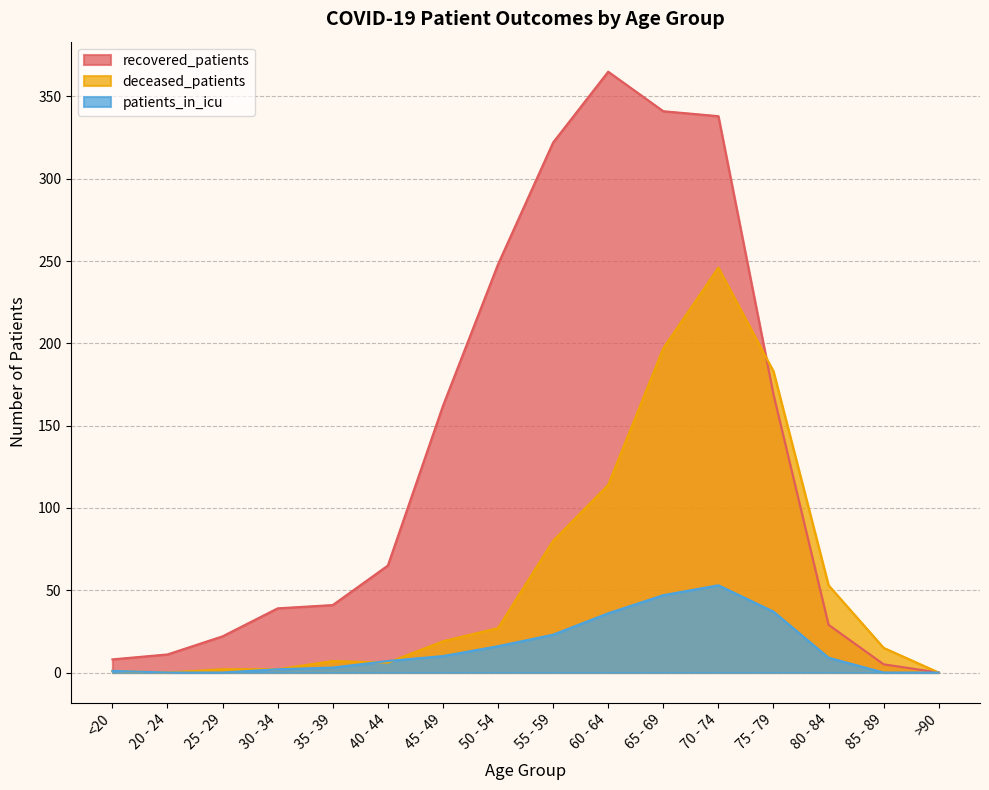

True or false: patients_in_icu has more than 2 points higher than both neighbors.

False